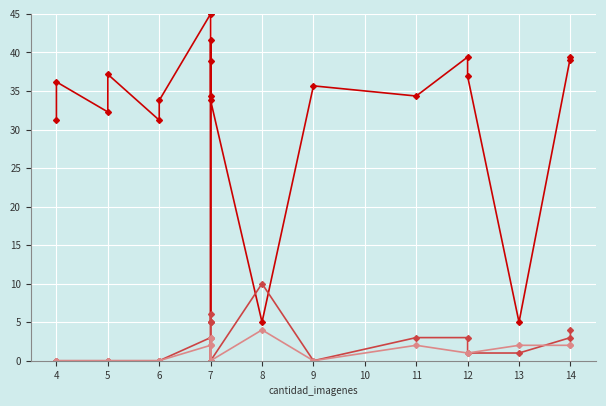

What is the label of the 5th point from the left?

8